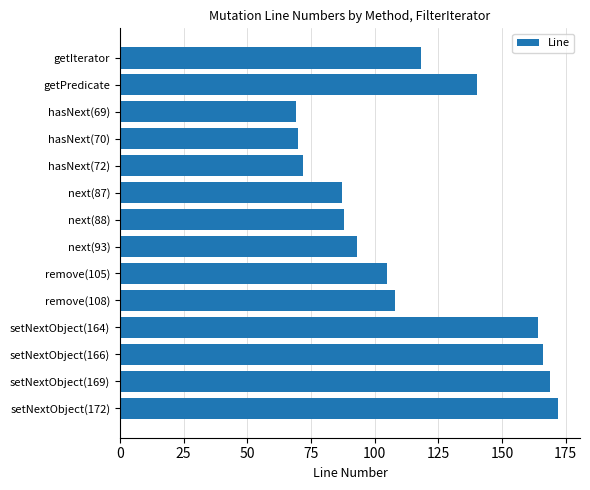

Which has a higher value, hasNext(69) or next(87)?

next(87)